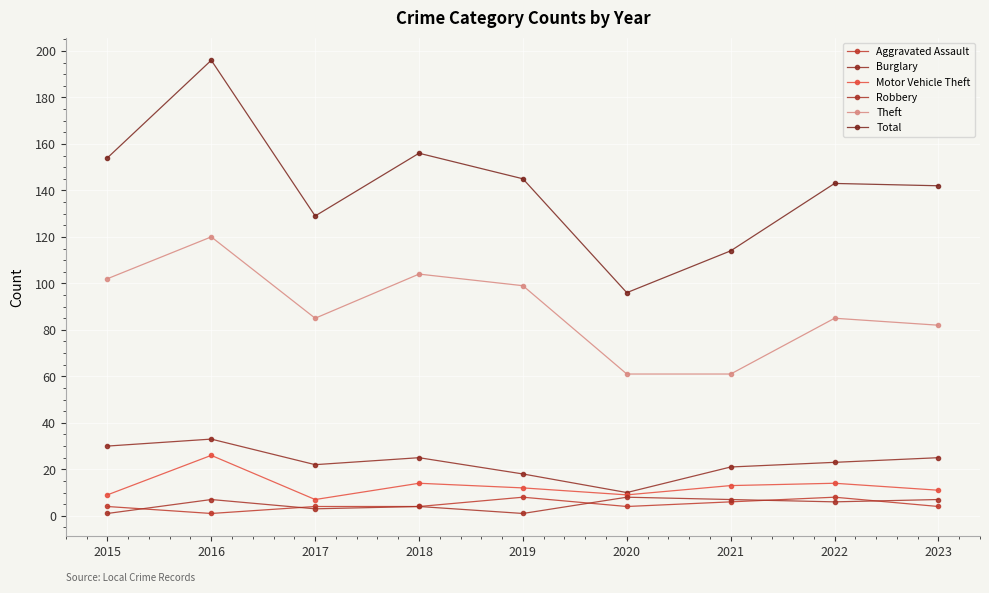

What is the difference between the highest and lowest values at 2021?

108